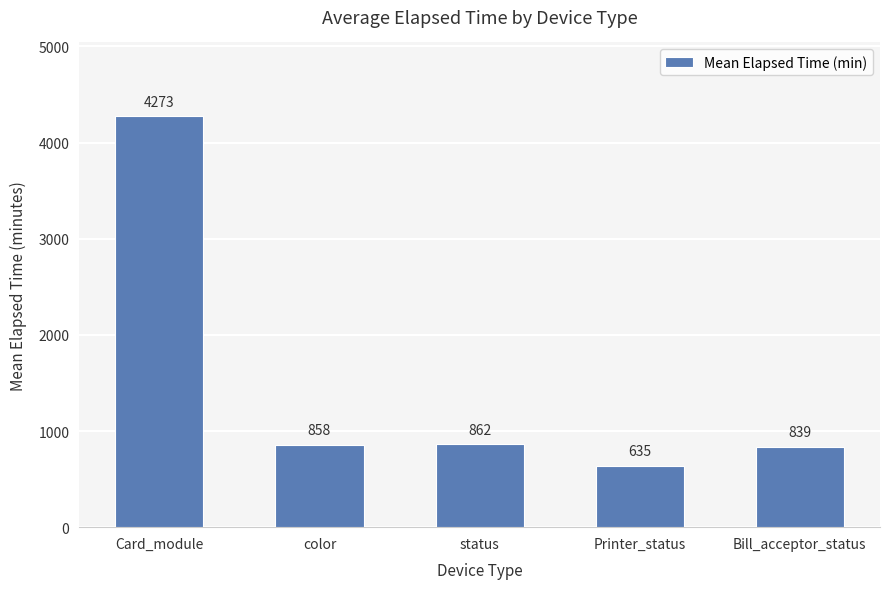

Reading left to right, extract all data points from this chart.

Card_module=4273	color=858	status=862	Printer_status=635	Bill_acceptor_status=839